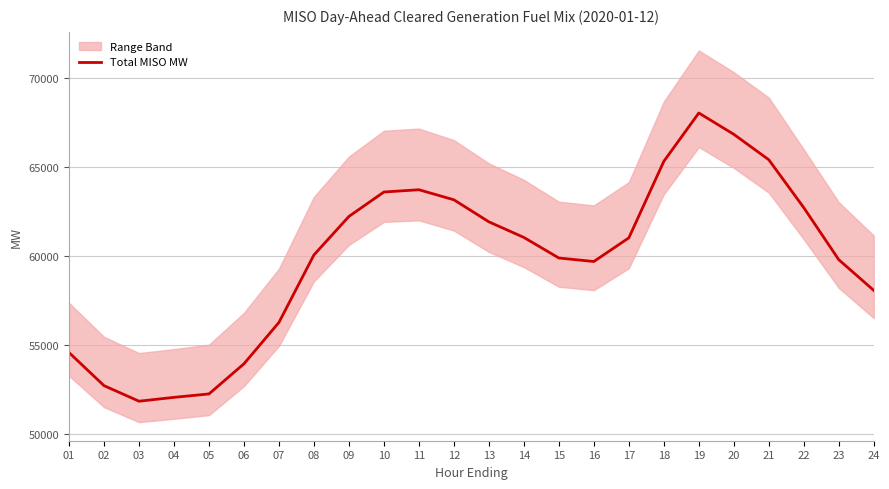

Reading left to right, extract all data points from this chart.

01=54577.0	02=52720.9	03=51849.4	04=52065.0	05=52257.6	06=53947.1	07=56268.5	08=60053.4	09=62212.0	10=63580.9	11=63708.2	12=63144.2	13=61908.3	14=61033.3	15=59879.8	16=59684.0	17=61009.4	18=65299.7	19=68012.3	20=66816.8	21=65389.9	22=62703.5	23=59785.3	24=58064.6